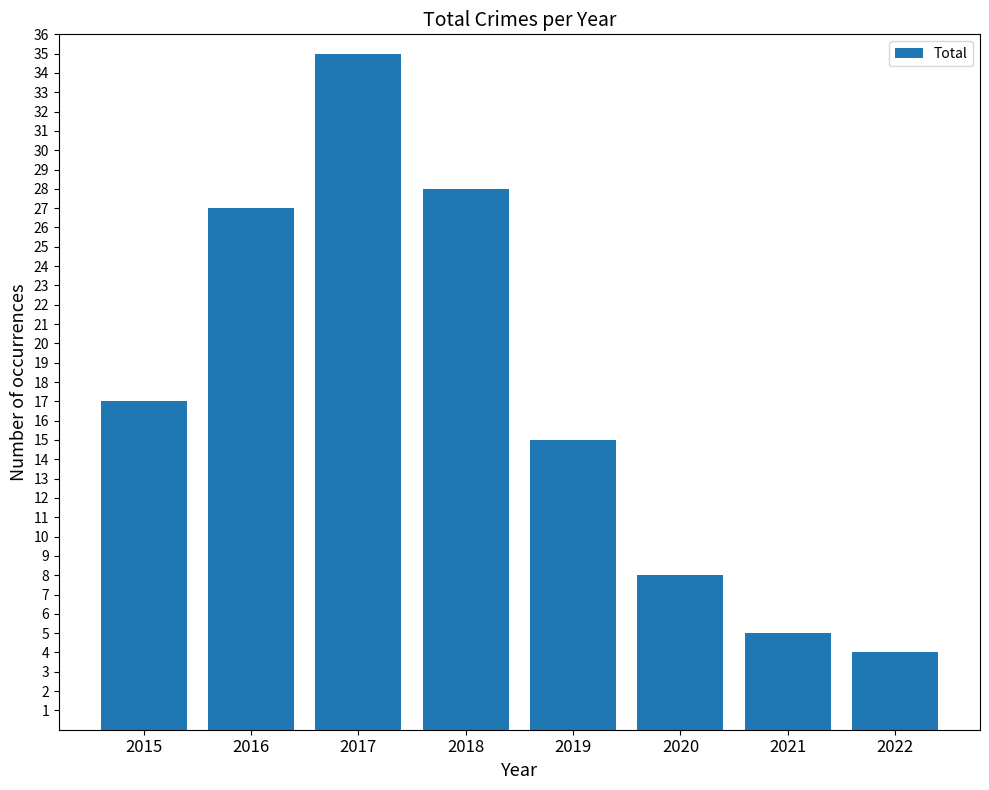

Approximately how many times larger is the value at 2017 compared to 2018?

1.2